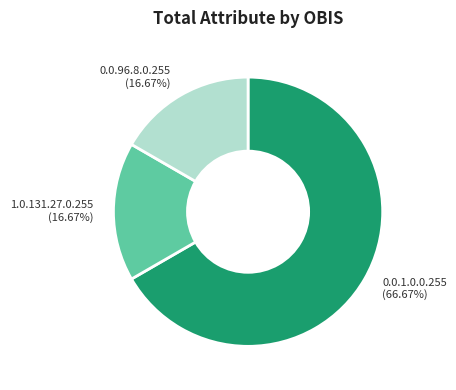

What is the largest slice in the pie chart?

0.0.1.0.0.255